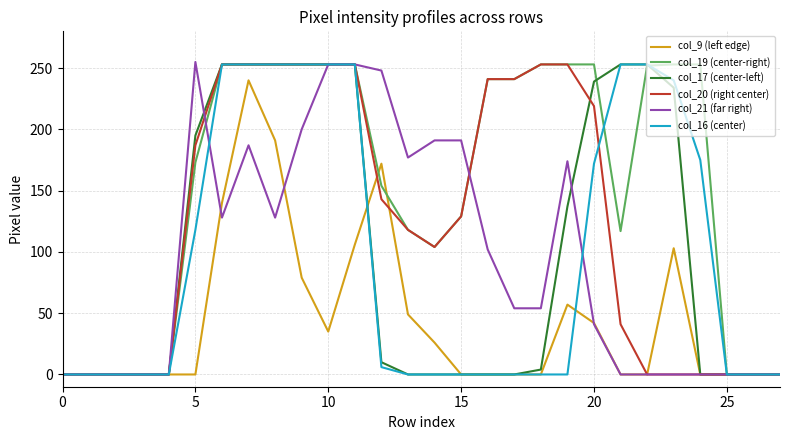

What is the maximum value shown in the chart?

255